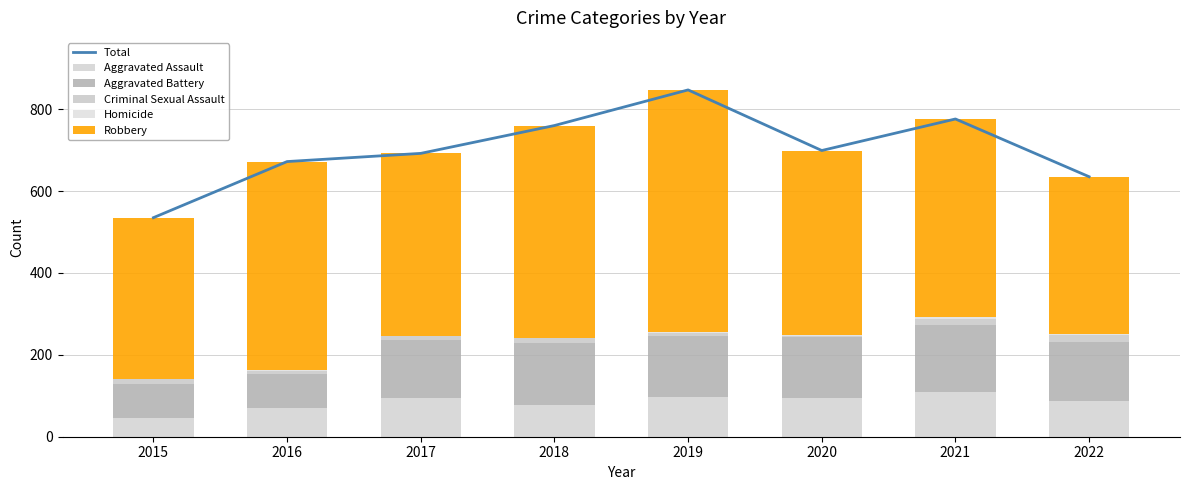

What is the minimum value for Total?

535